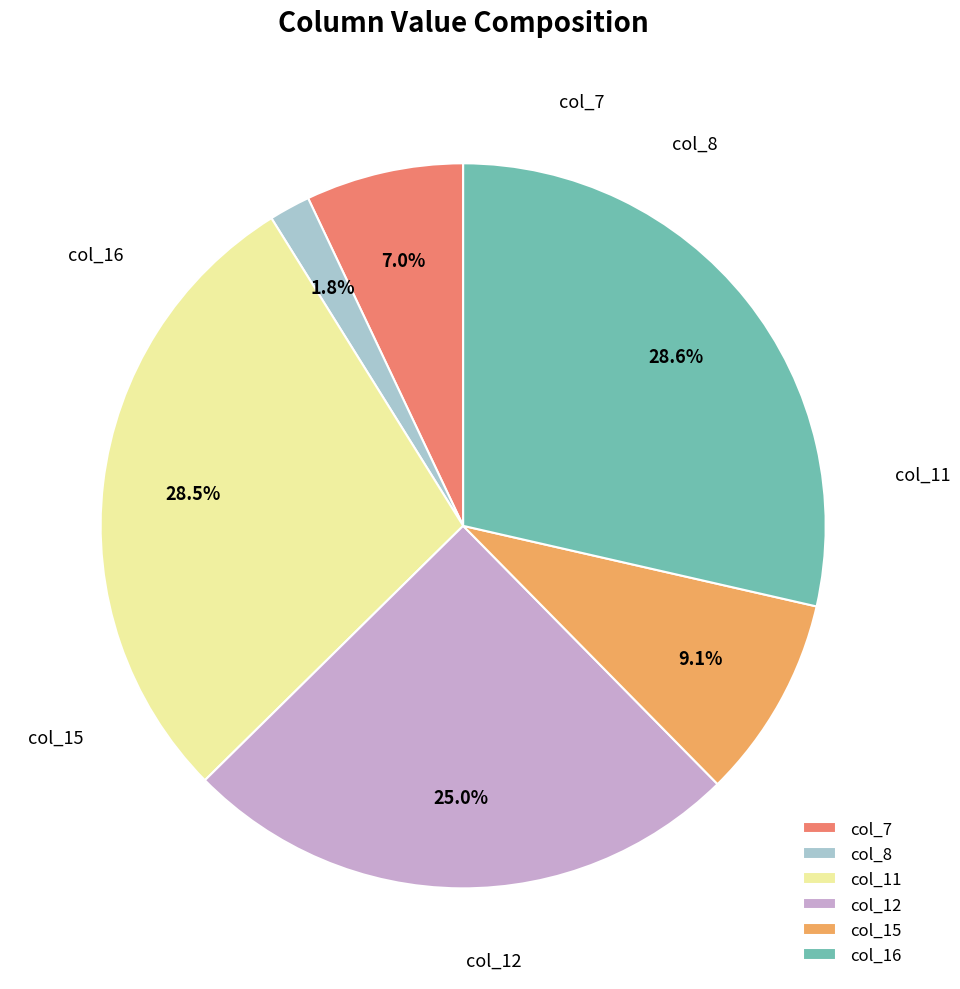

Is it true that col_16 is 14% of the pie?

False